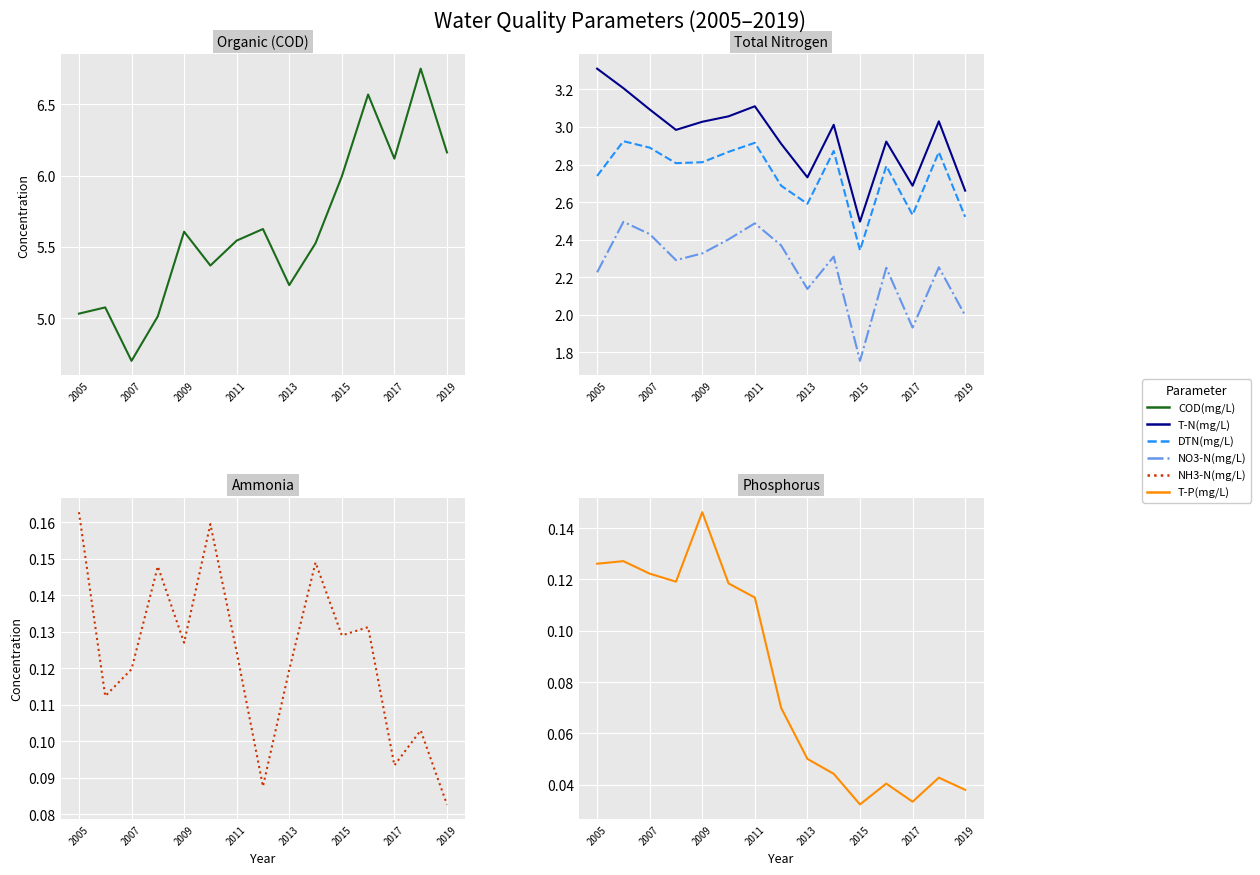

How many interior local peaks does the COD(mg/L) series have?

5